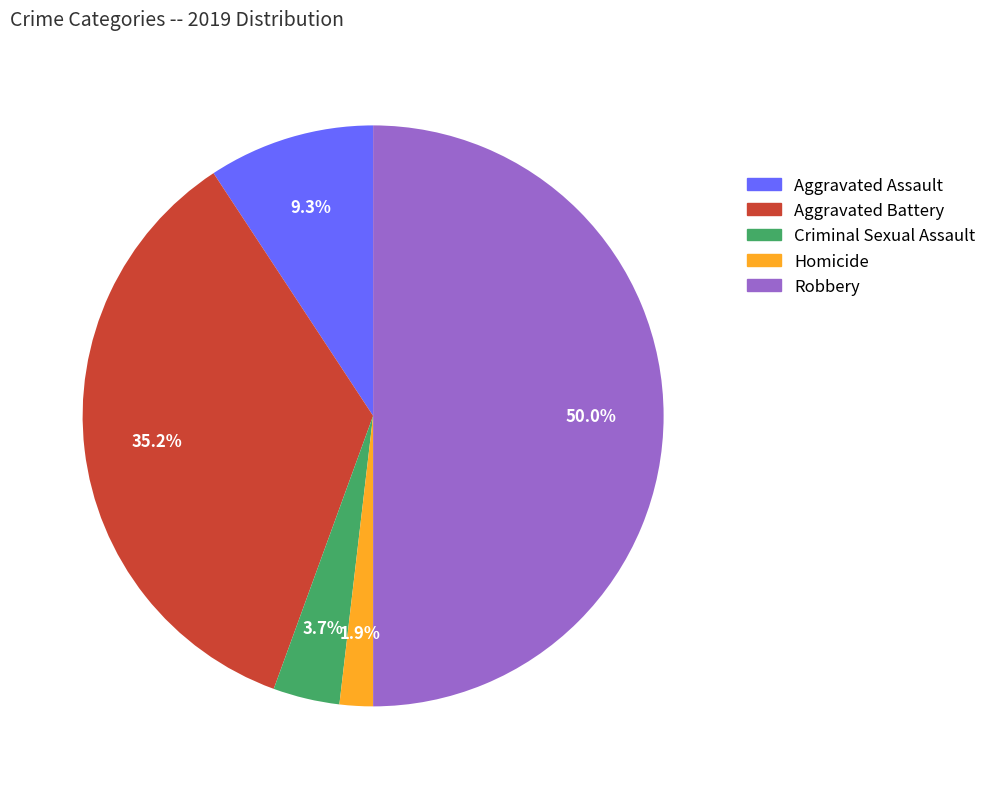

Rank the categories by value from lowest to highest.

Homicide, Criminal Sexual Assault, Aggravated Assault, Aggravated Battery, Robbery